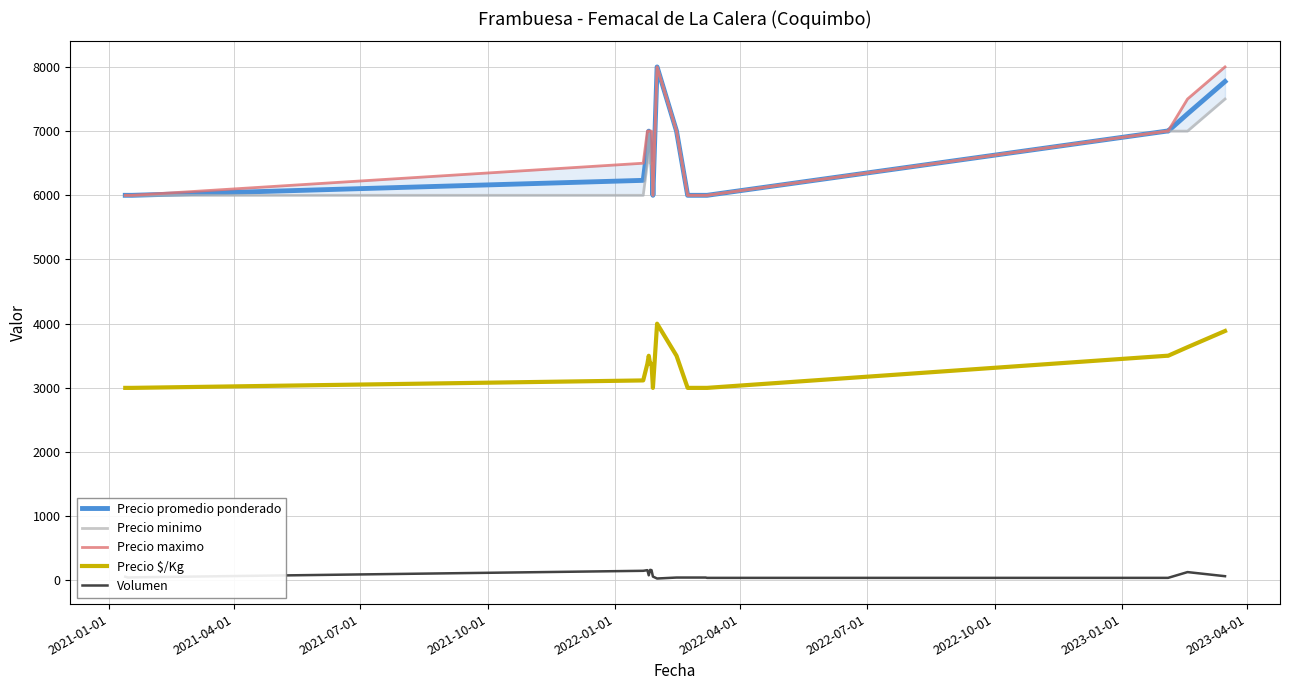

List the series in order of their peak value, lowest first.

Volumen, Precio $/Kg, Precio promedio ponderado, Precio minimo, Precio maximo